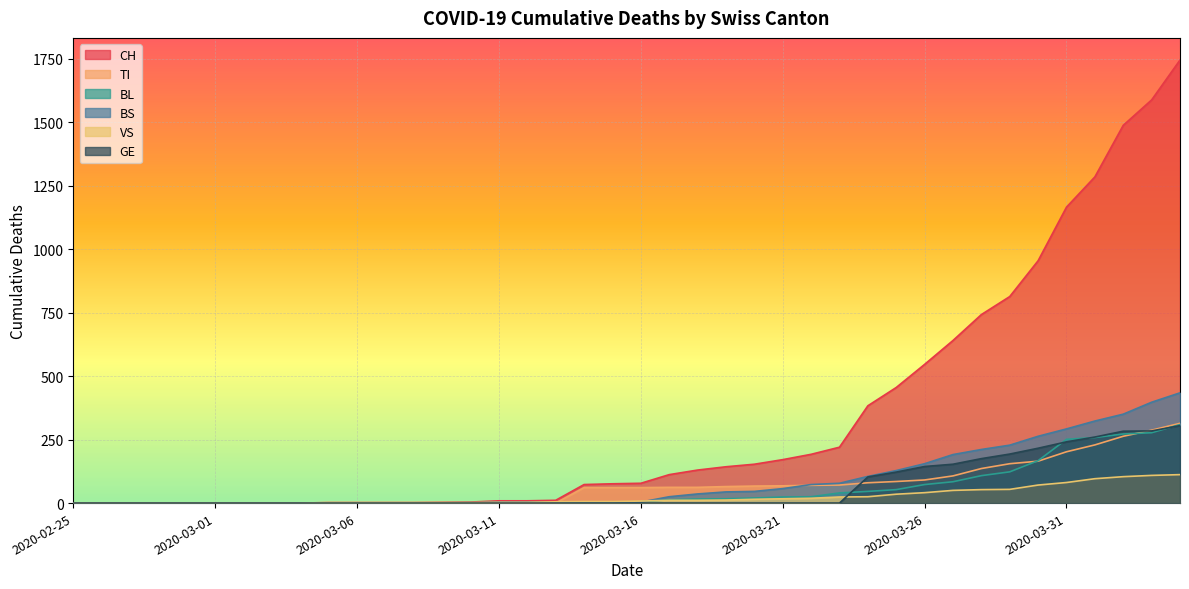

How many data points in CH are above 78?

19